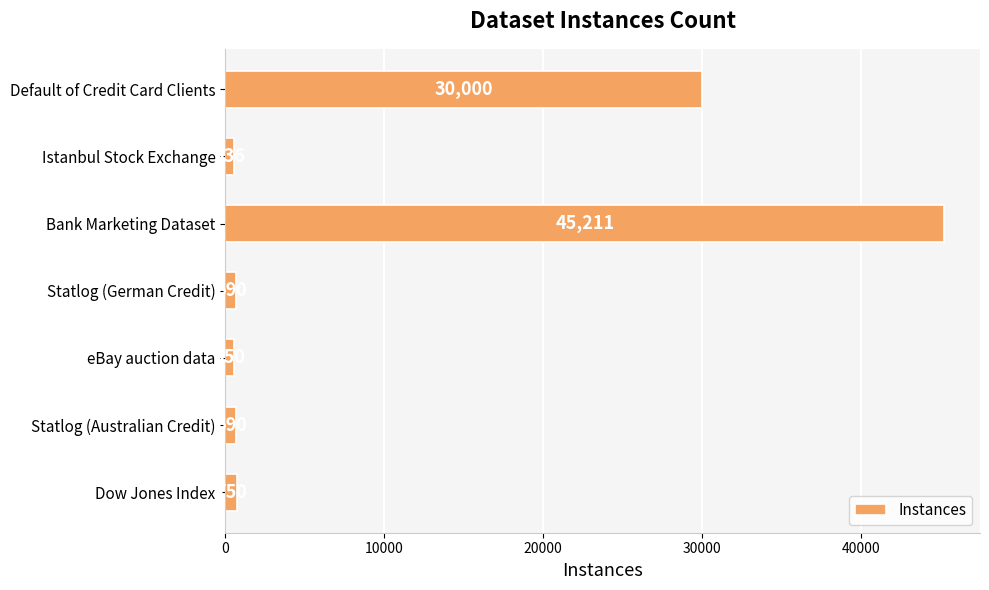

At which category does the chart reach its peak across all series?

Bank Marketing Dataset